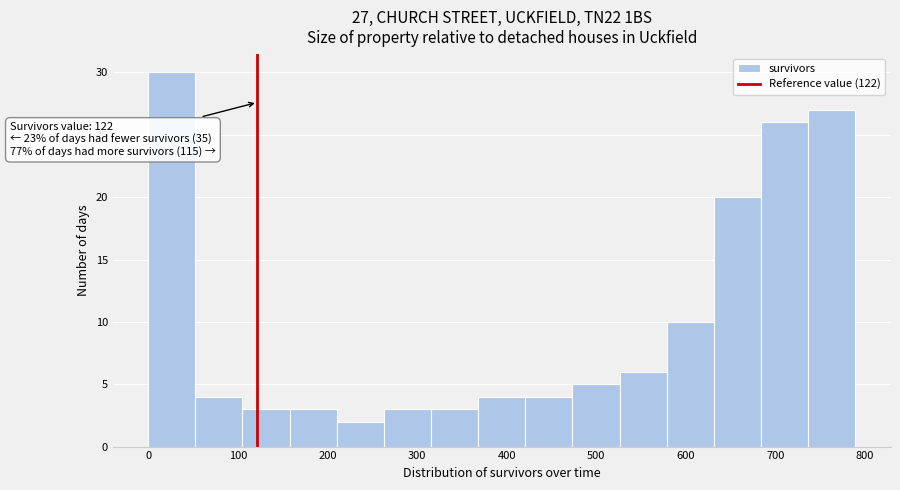

Over which range of the x-axis is the bar tallest?

0 to 50